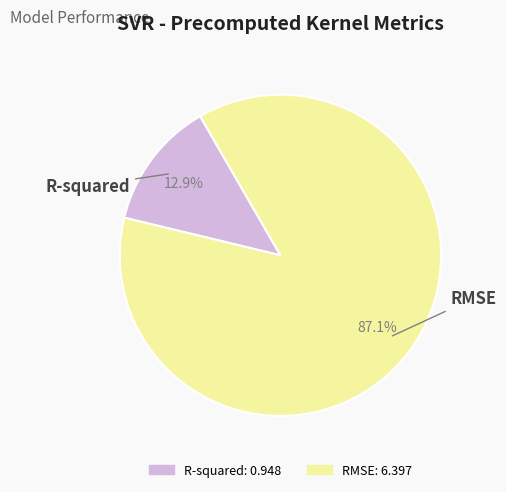

The RMSE slice represents 87% of the pie. True or false?

True